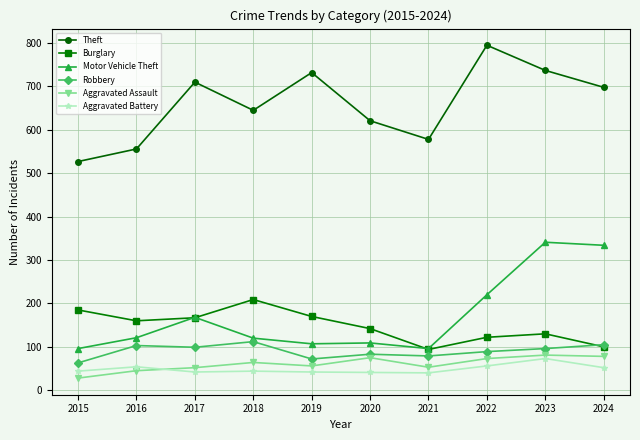

Which series has the largest total across all categories?

Theft